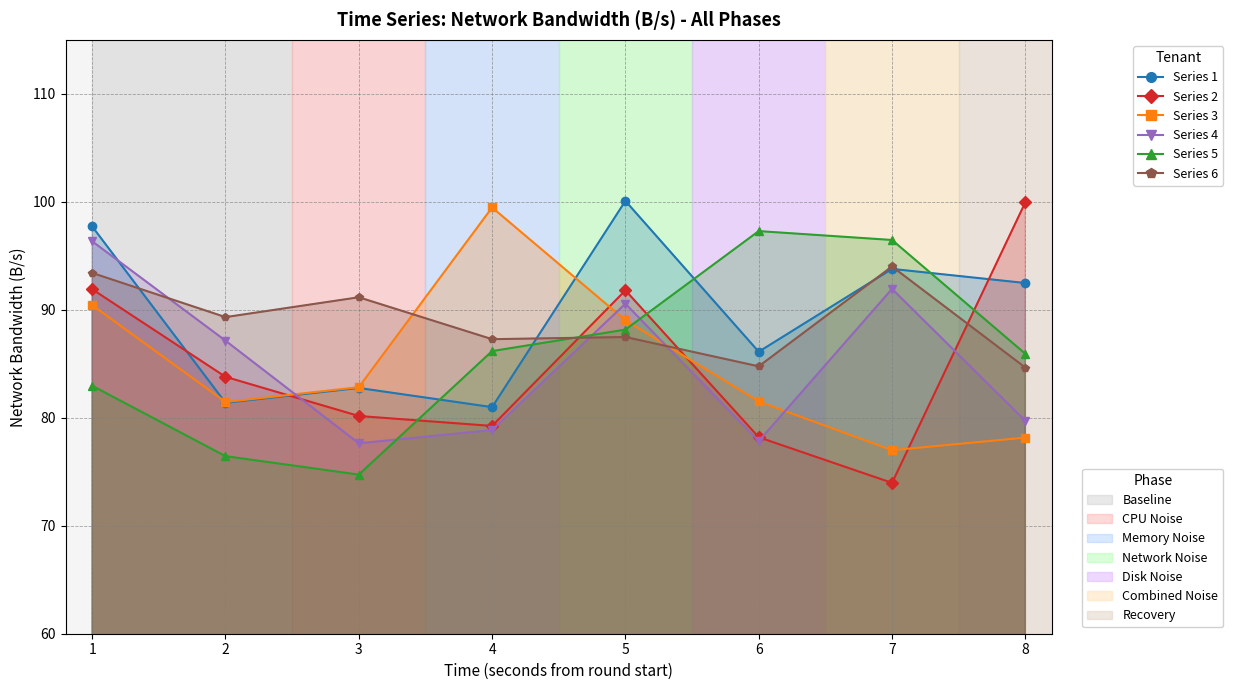

In Series 3, how many points are lower than both neighbors (excluding endpoints)?

2